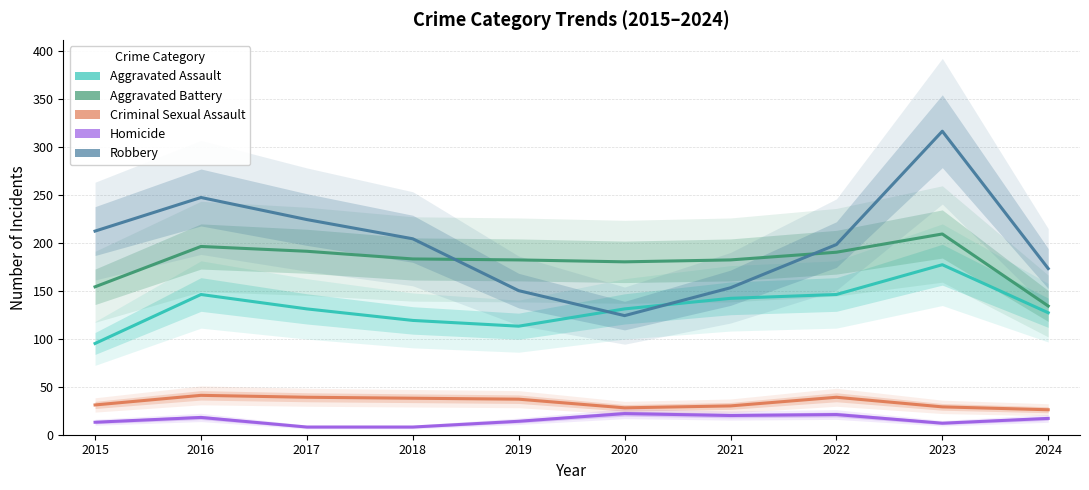

The Robbery series shows 125 at 2016. True or false?

False